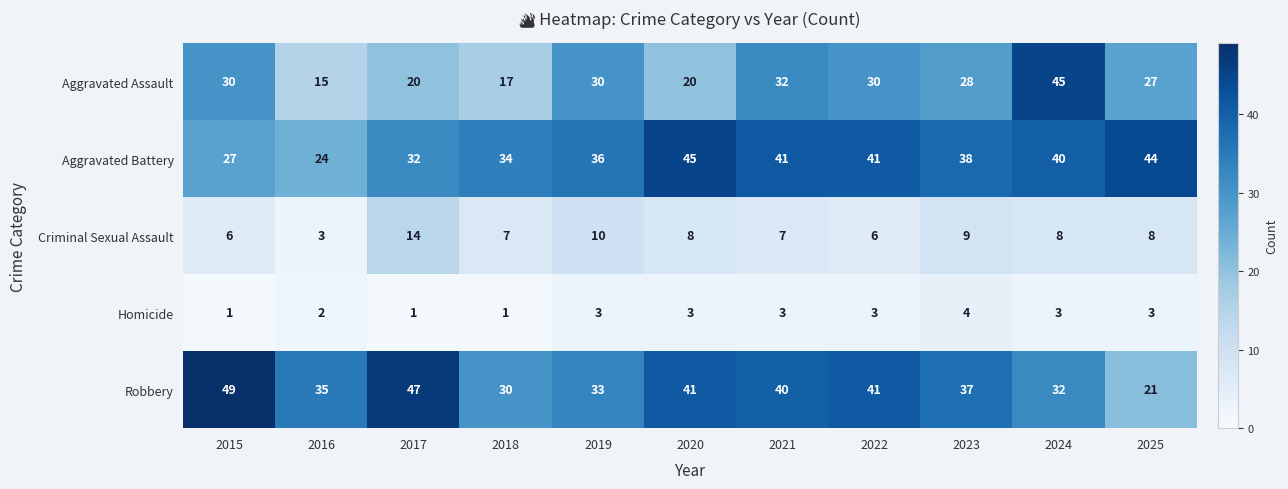

At which label does Aggravated Assault reach its minimum?

2016